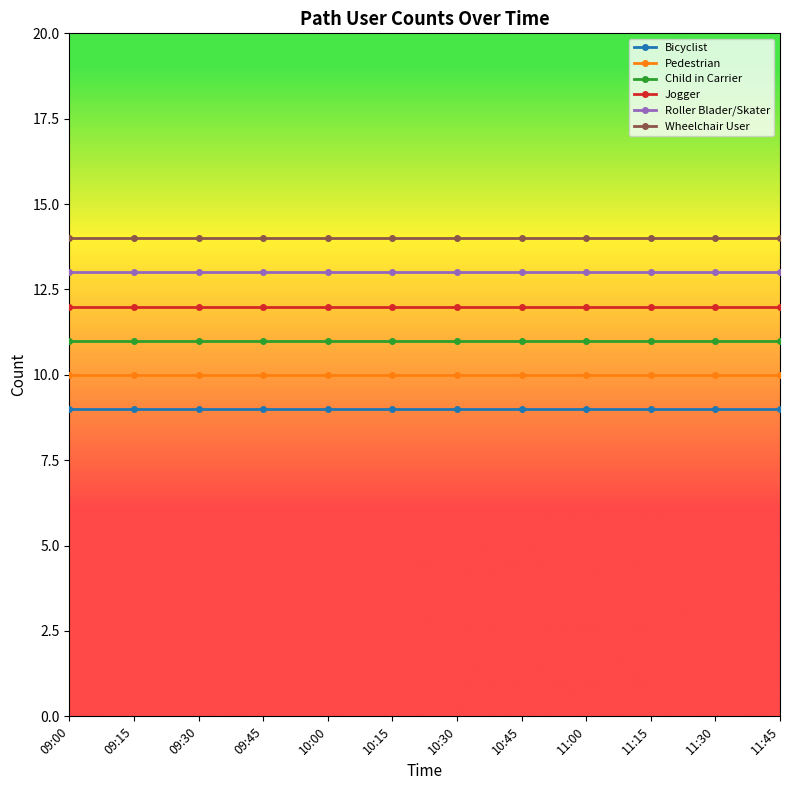

Reading right to left, extract all data points from this chart.

Bicyclist: 11:45=9	11:30=9	11:15=9	11:00=9	10:45=9	10:30=9	10:15=9	10:00=9	09:45=9	09:30=9	09:15=9	09:00=9
Pedestrian: 11:45=10	11:30=10	11:15=10	11:00=10	10:45=10	10:30=10	10:15=10	10:00=10	09:45=10	09:30=10	09:15=10	09:00=10
Child in Carrier: 11:45=11	11:30=11	11:15=11	11:00=11	10:45=11	10:30=11	10:15=11	10:00=11	09:45=11	09:30=11	09:15=11	09:00=11
Jogger: 11:45=12	11:30=12	11:15=12	11:00=12	10:45=12	10:30=12	10:15=12	10:00=12	09:45=12	09:30=12	09:15=12	09:00=12
Roller Blader/Skater: 11:45=13	11:30=13	11:15=13	11:00=13	10:45=13	10:30=13	10:15=13	10:00=13	09:45=13	09:30=13	09:15=13	09:00=13
Wheelchair User: 11:45=14	11:30=14	11:15=14	11:00=14	10:45=14	10:30=14	10:15=14	10:00=14	09:45=14	09:30=14	09:15=14	09:00=14